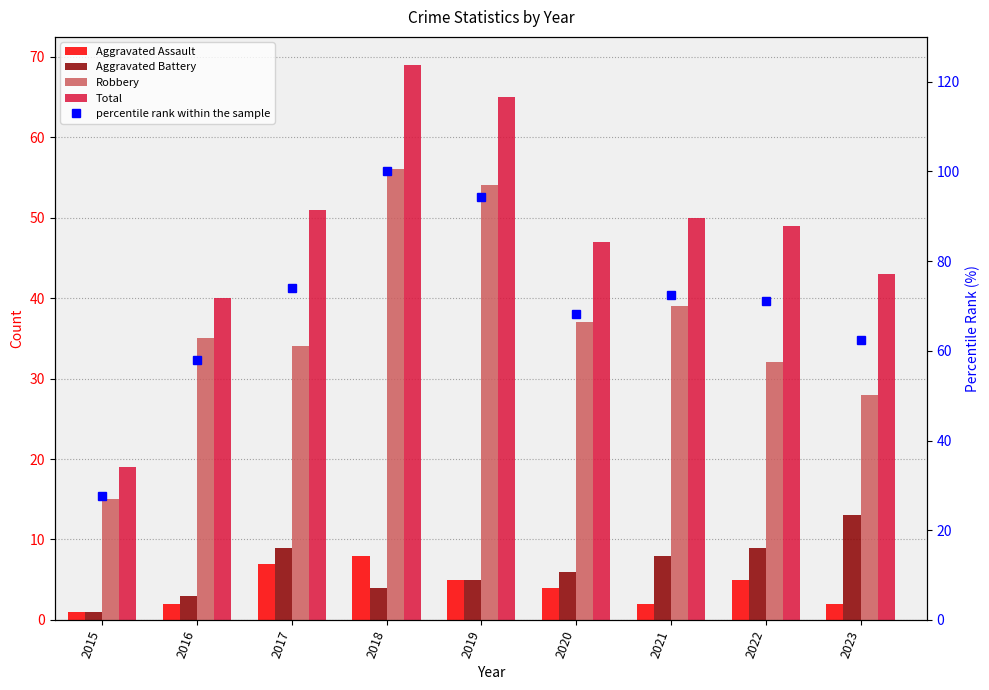

What is the difference between the second highest and second lowest values in the Aggravated Battery series?

6.0